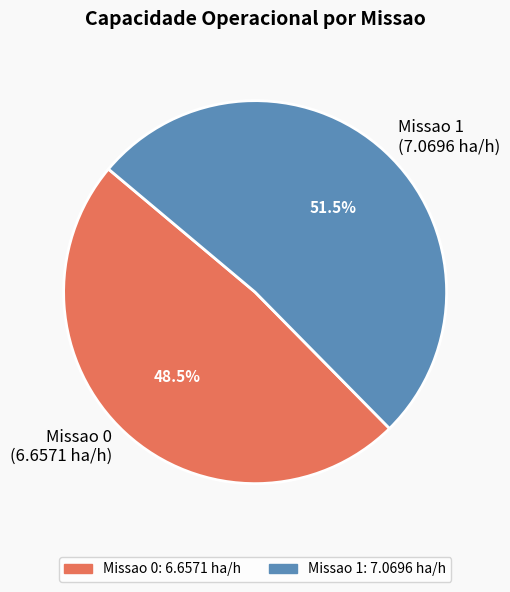

Combined, what portion of the pie is Missao 0 (6.6571 ha/h) and Missao 1 (7.0696 ha/h)?

100.0%